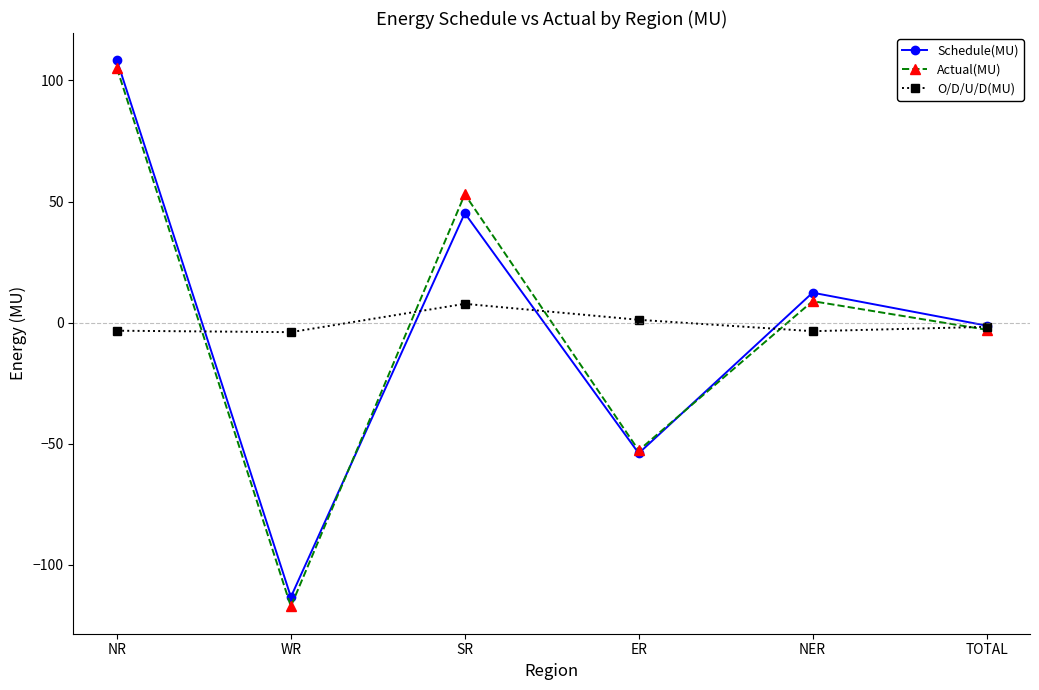

Is the value of Actual(MU) at SR greater than the value of O/D/U/D(MU) at TOTAL?

Yes